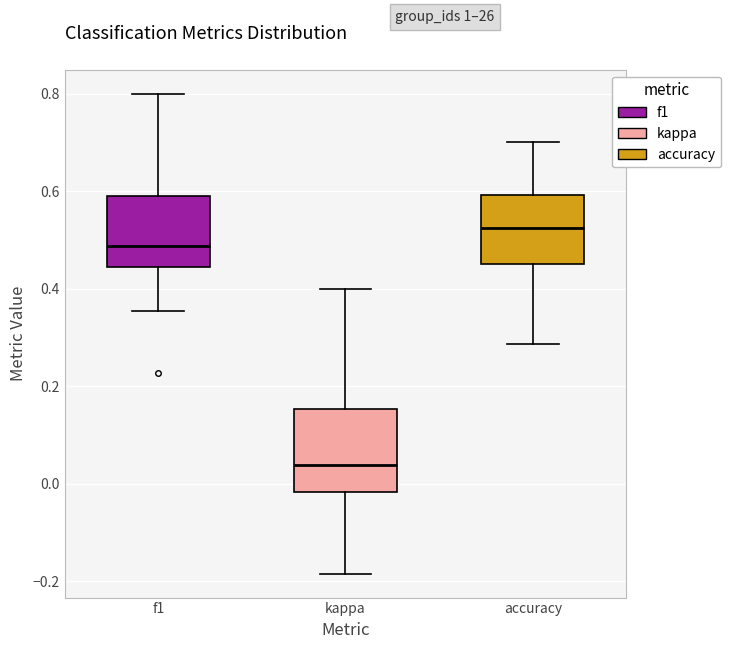

Reading left to right, transcribe this box plot: for each box, give where its median line is, the range the box spans, and where its two whiskers end, as read against the y-axis. The values are not printed on the chart, so give them approximately, as read against the axis.

f1: median 0.48, box 0.44 to 0.58, whiskers 0.36 to 0.80
kappa: median 0.04, box -0.02 to 0.16, whiskers -0.18 to 0.40
accuracy: median 0.52, box 0.46 to 0.60, whiskers 0.28 to 0.70